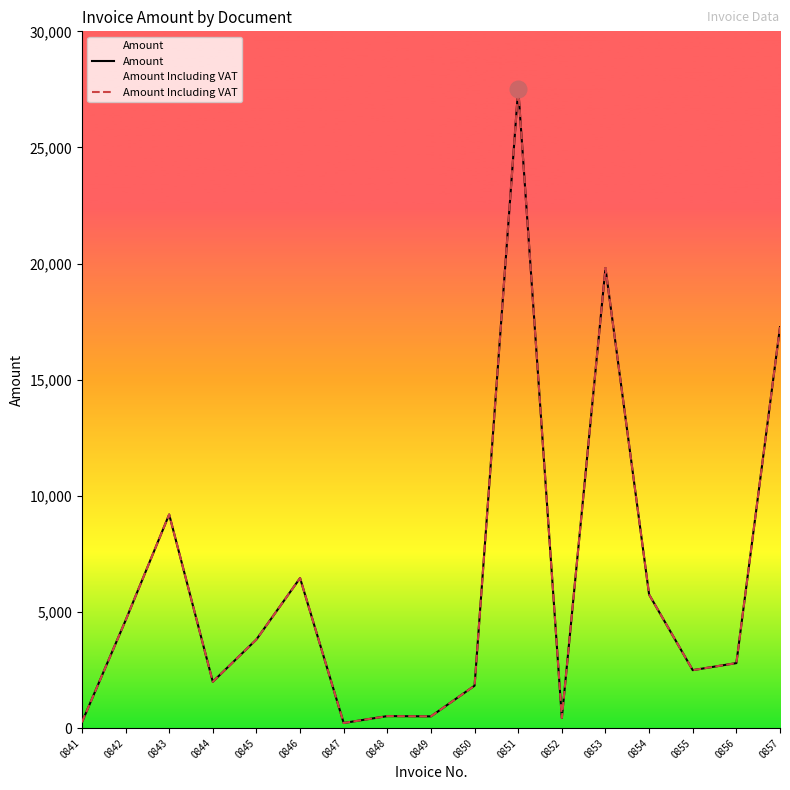

What is the highest value of the Amount Including VAT series?

27535.6